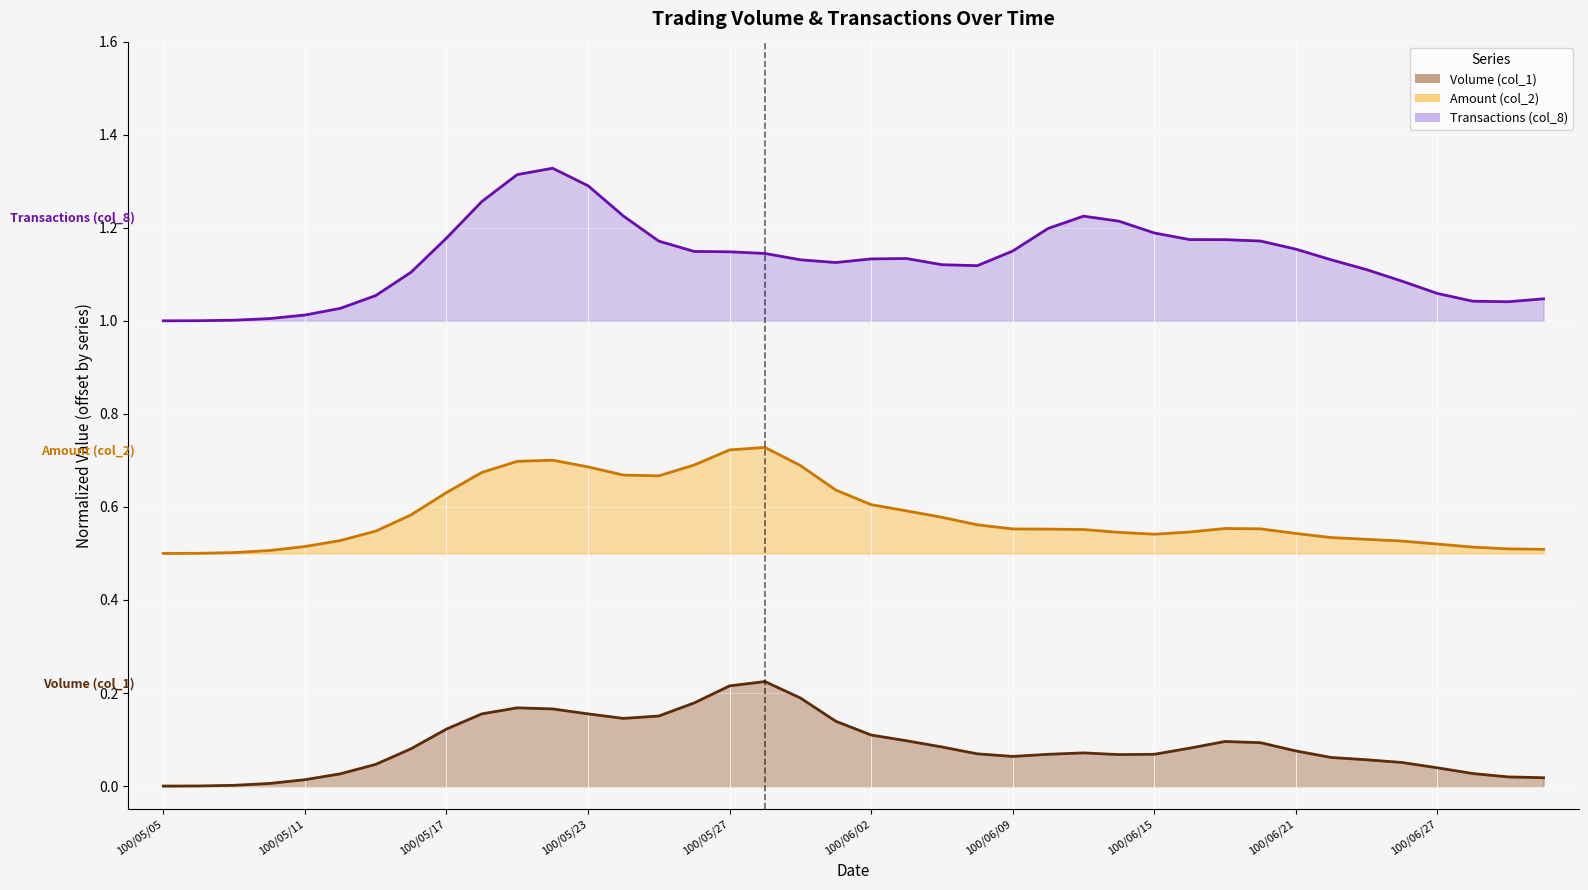

At which label is Transactions (col_8) (line) closest to 1?

100/05/05